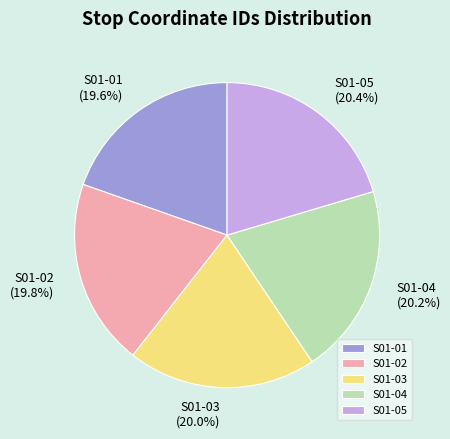

Approximately how many times larger is the value at S01-04 compared to S01-03?

1.0